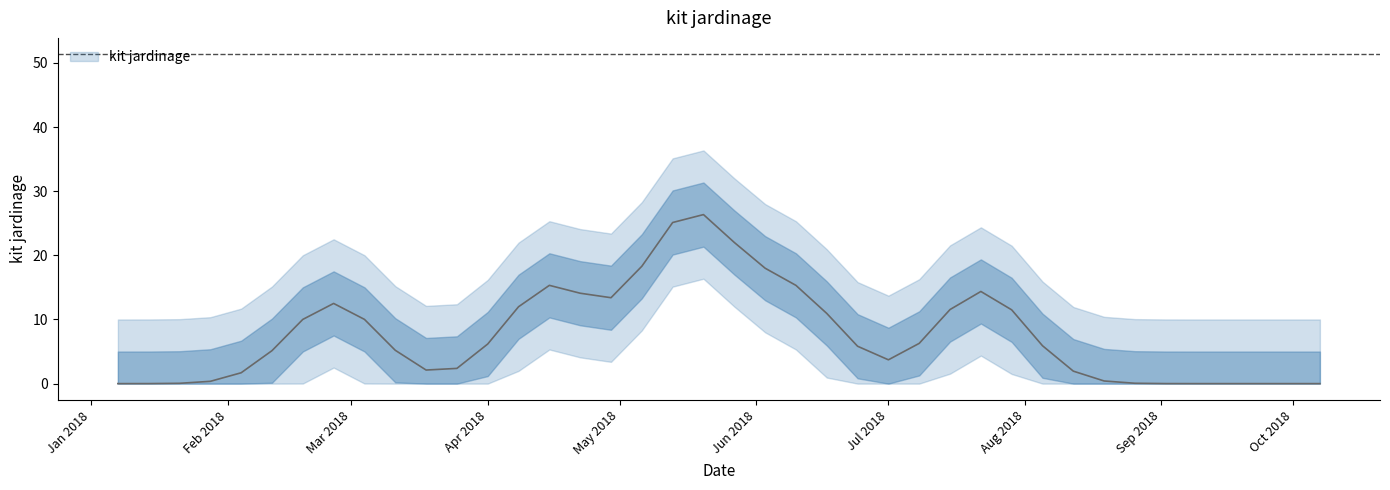

True or false: there are more than 0 points higher than both neighbors.

True